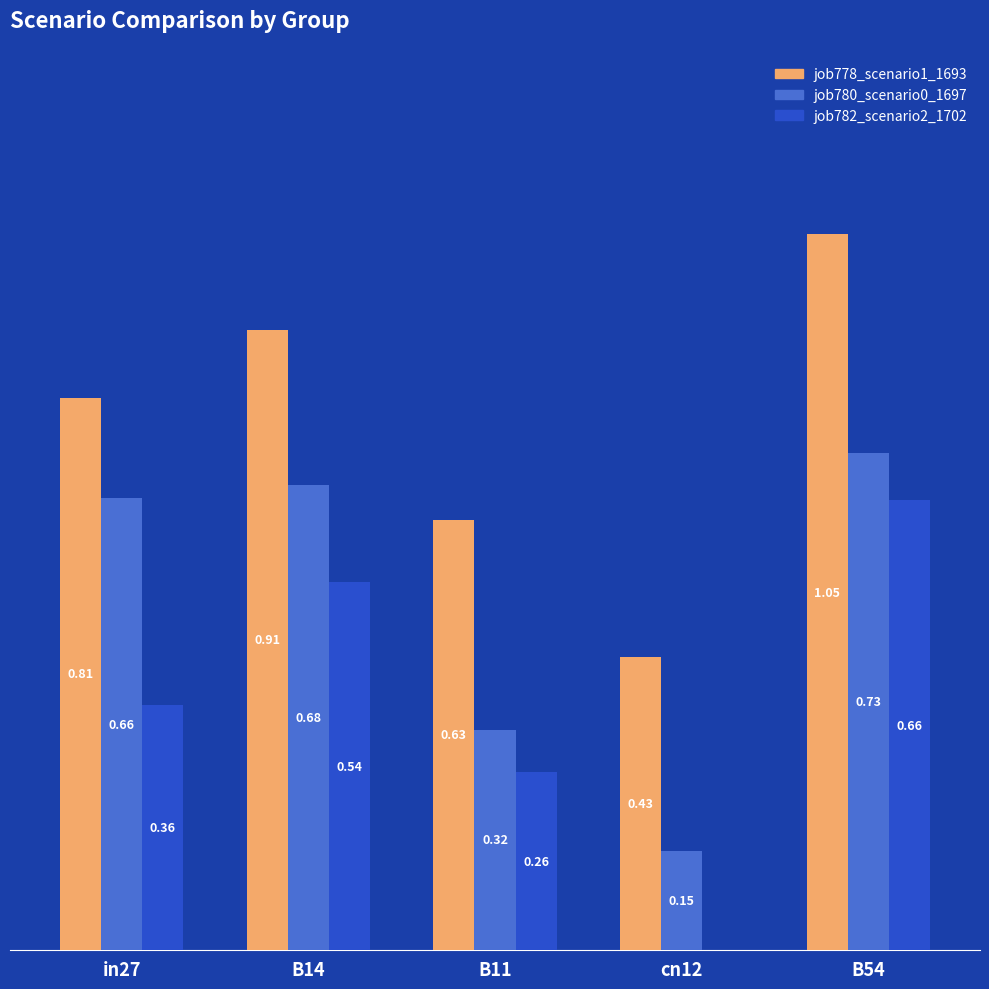

Which series changed the most between in27 and cn12?

job780_scenario0_1697